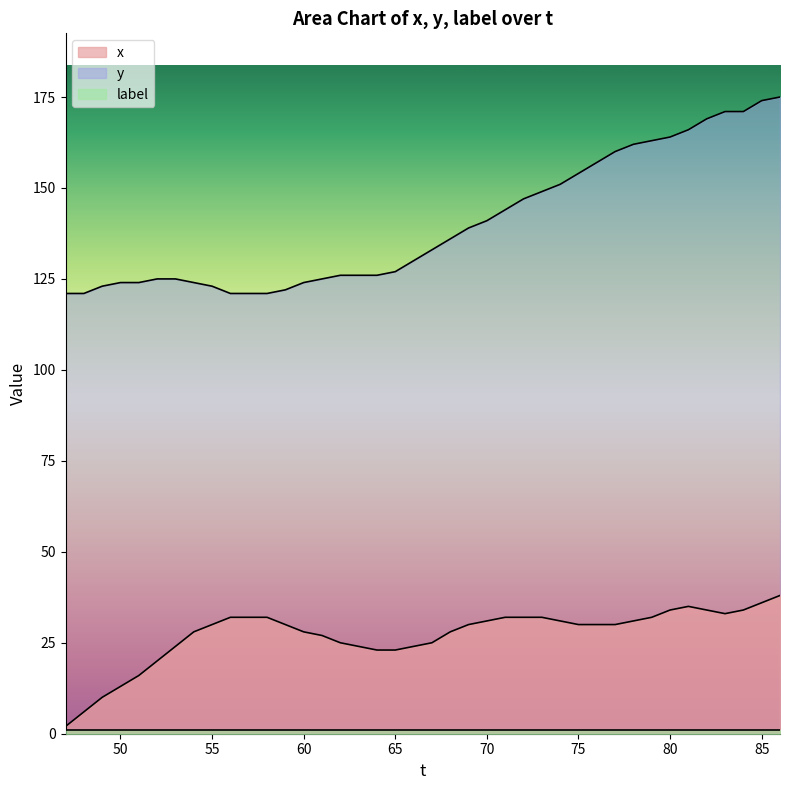

Which series has the largest range (max minus min)?

y